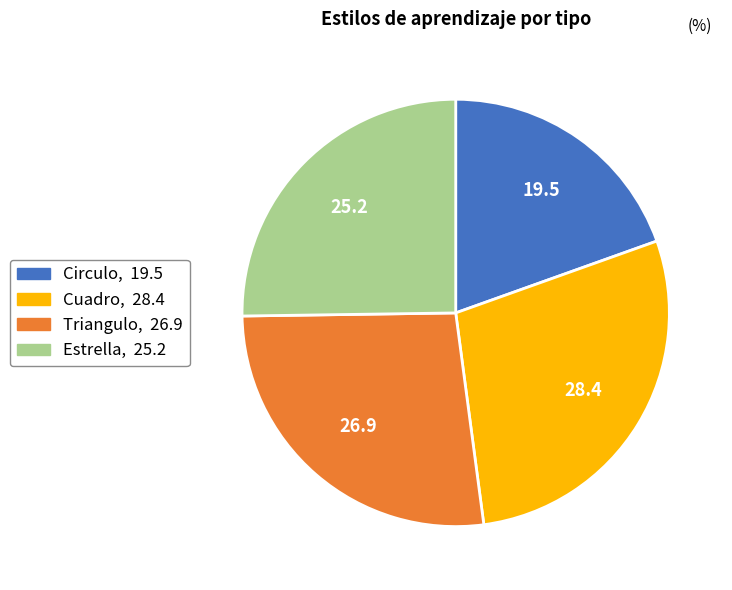

Is there any slice that represents more than half of the pie?

No